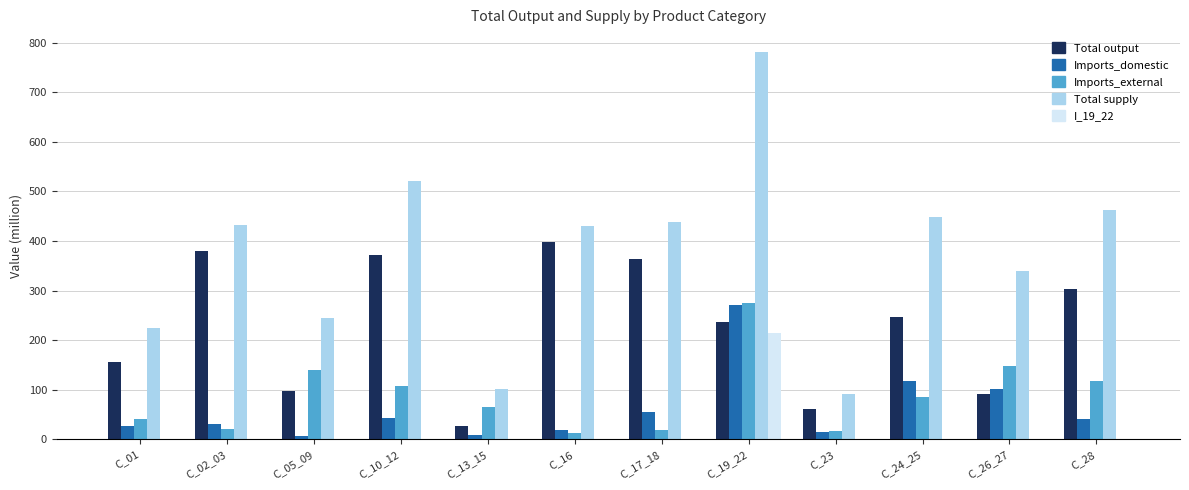

The Total supply series shows 429.4 at C_16. True or false?

True